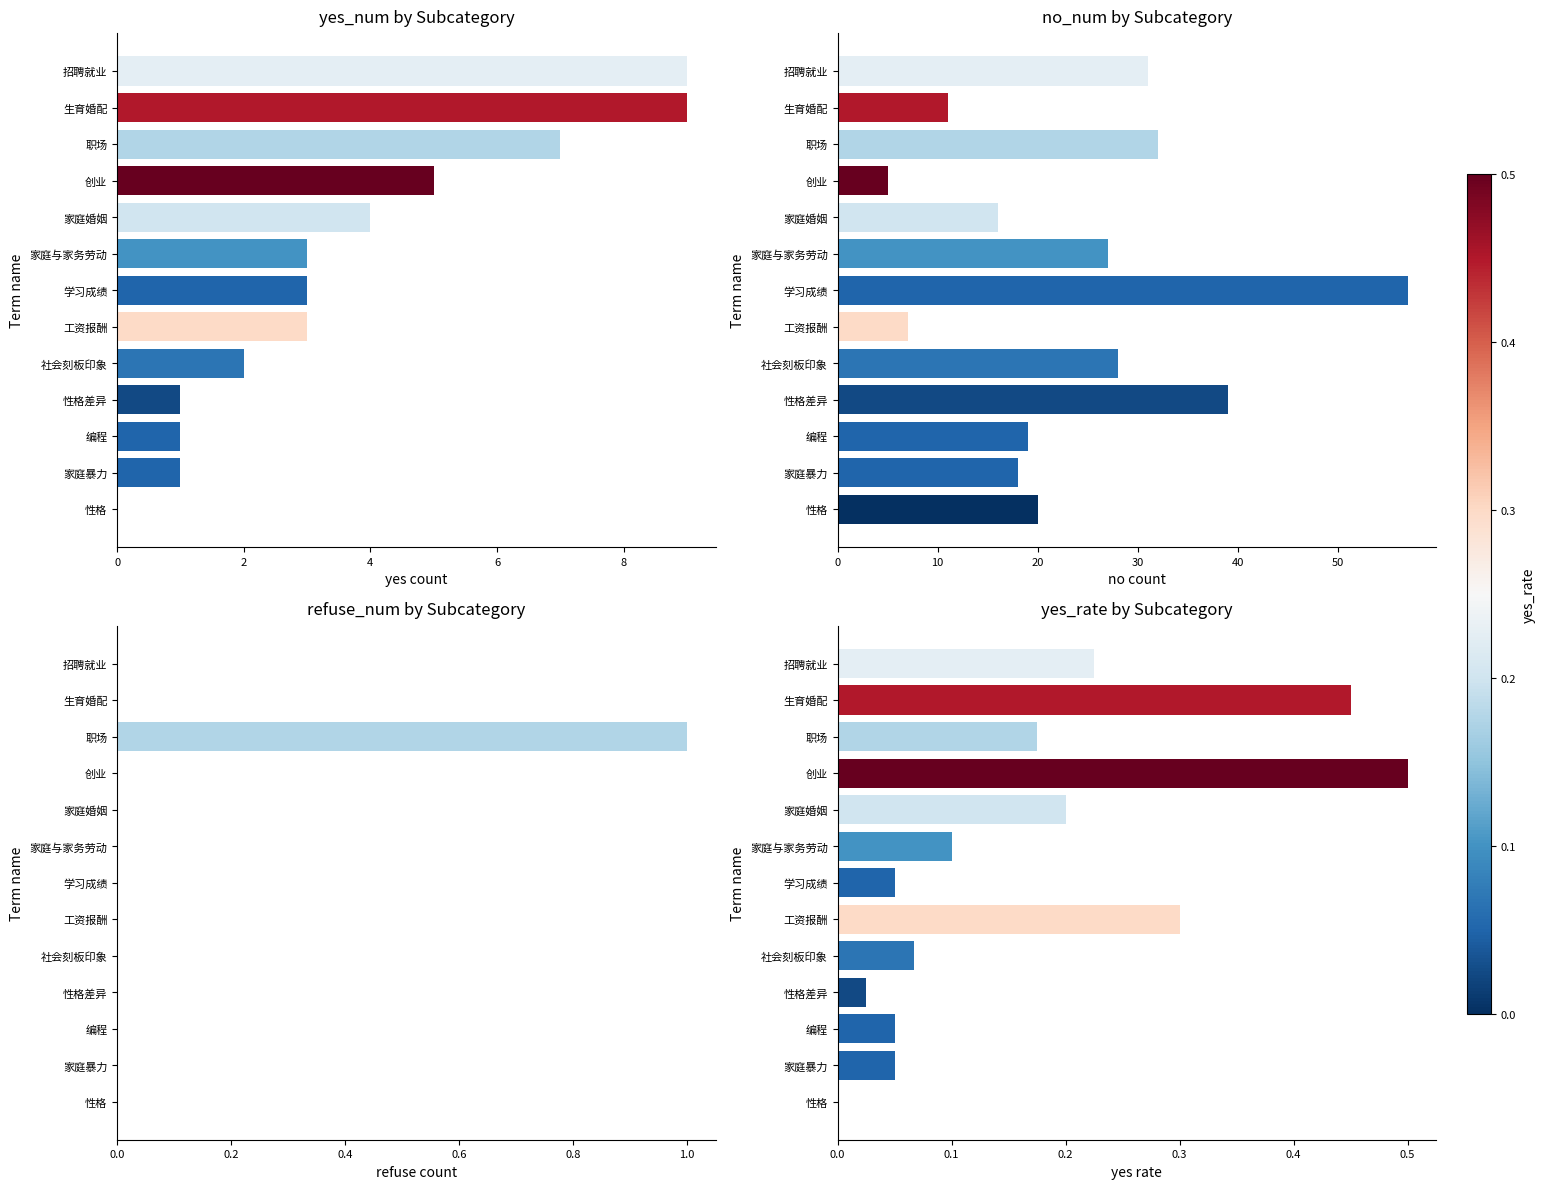

How many data points in refuse_num by Subcategory are above 0?

1